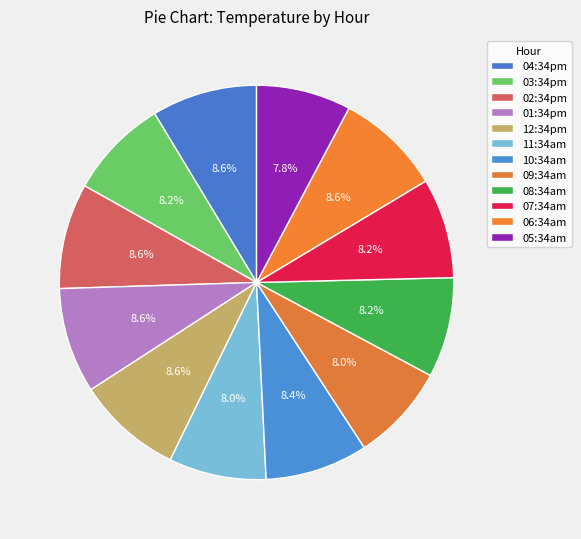

Does any single category account for the majority?

No